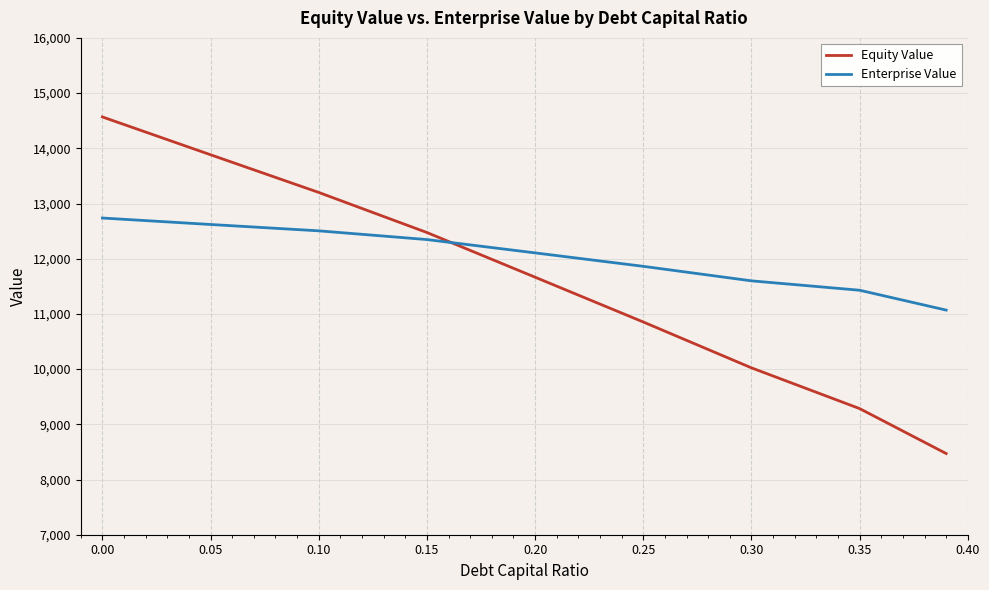

How many values in the Enterprise Value series are below 12105?

4